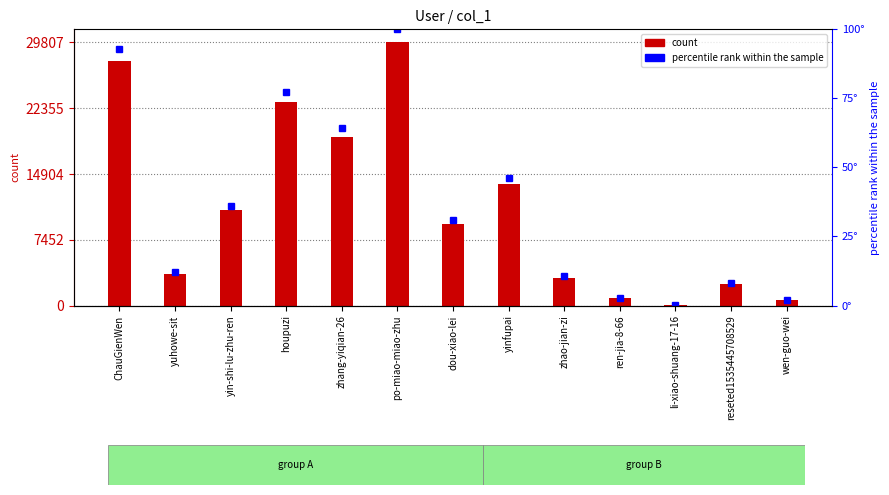

True or false: percentile rank within the sample has a value of 2.8 at ren-jia-8-66.

True